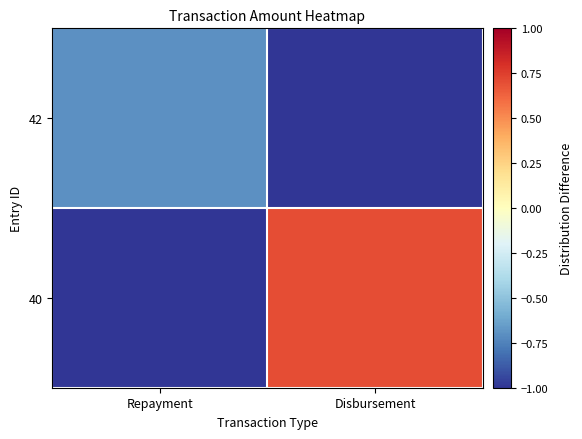

Reading left to right, list all the values displayed in this chart.

42: Repayment=-0.7	Disbursement=-1.0
40: Repayment=-1.0	Disbursement=0.7